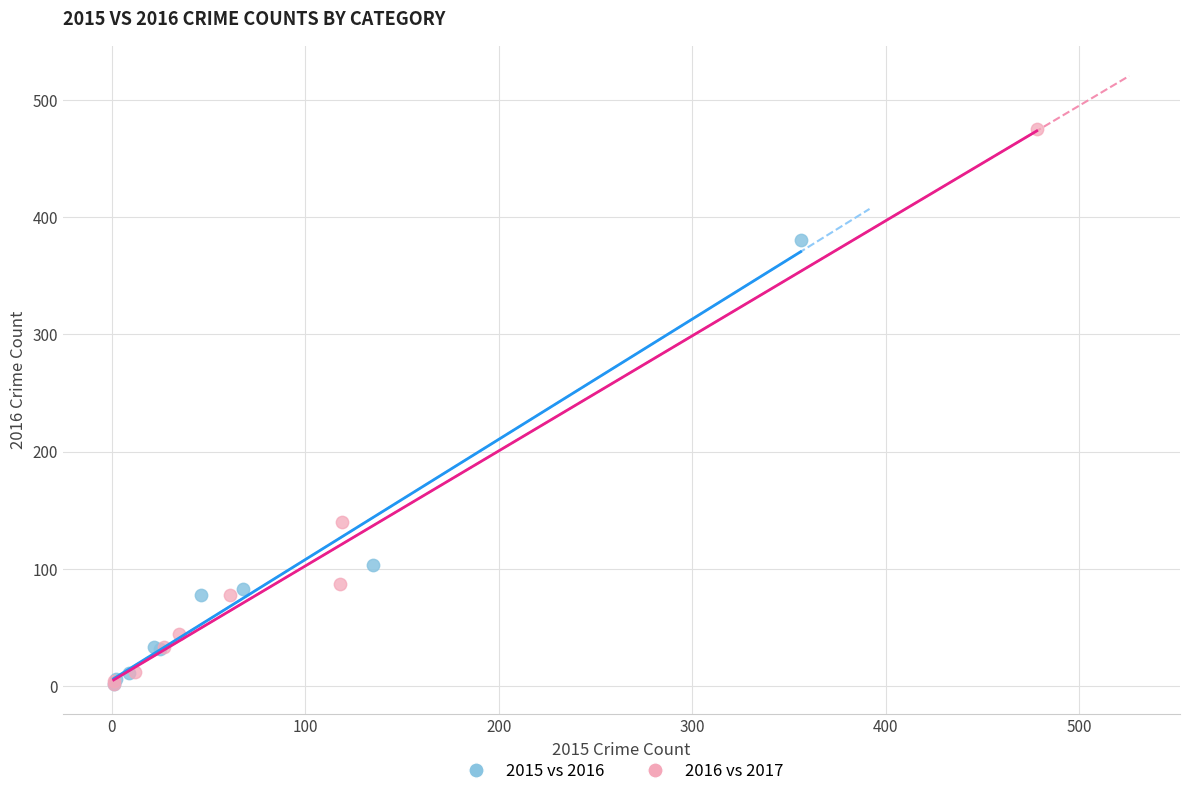

Which series contains the highest Y value?

2016 vs 2017